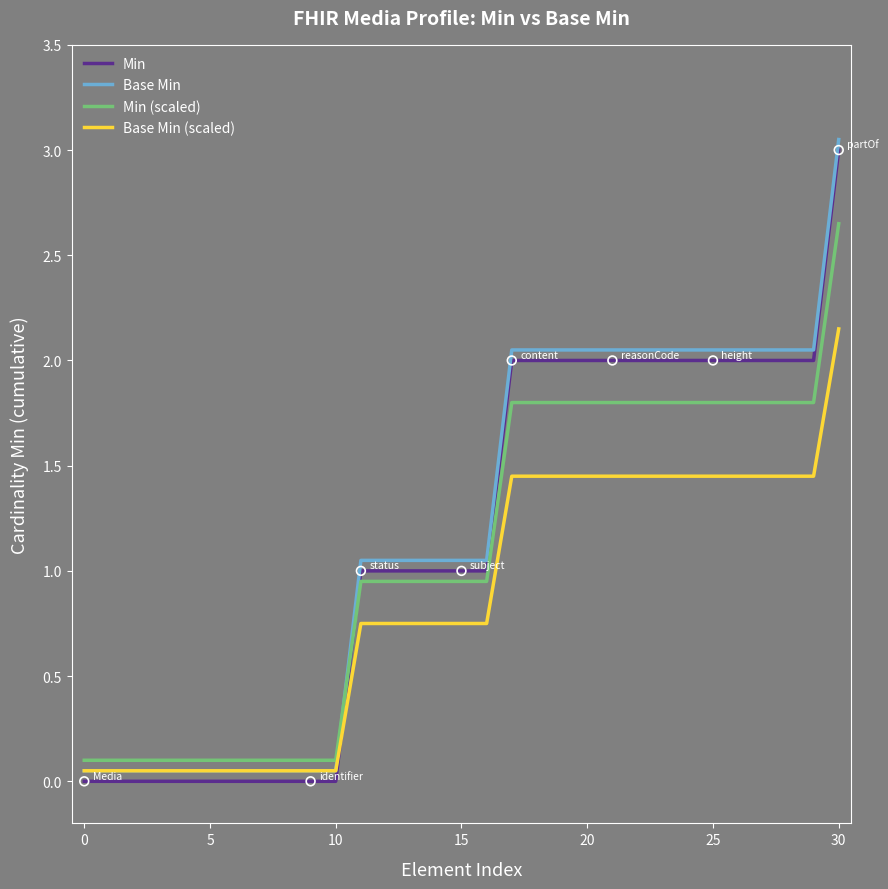

How many times do Min and Min (scaled) cross each other?

1